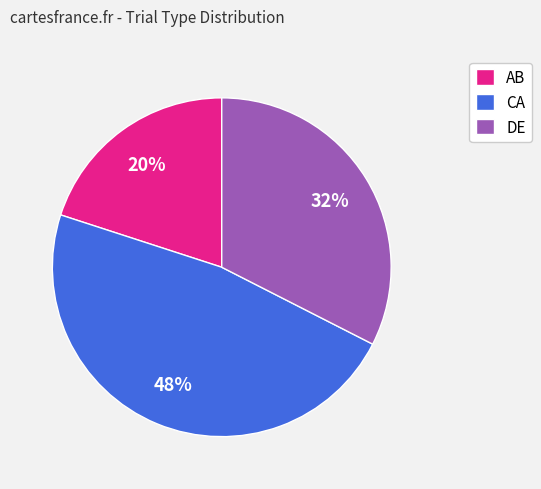

Does DE represent more than half of the total?

No